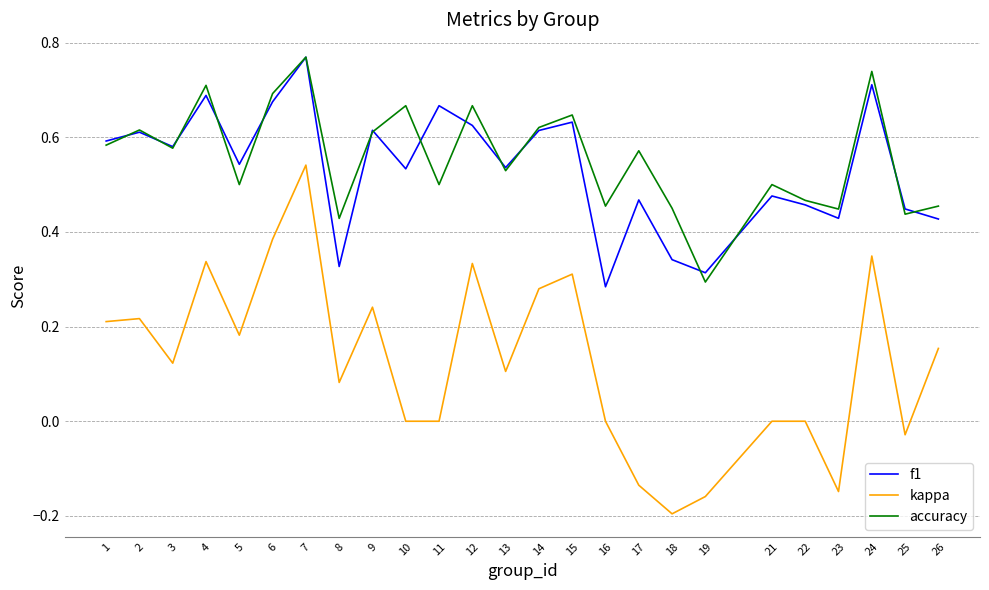

Is it true that kappa equals 0.1 at 4?

False